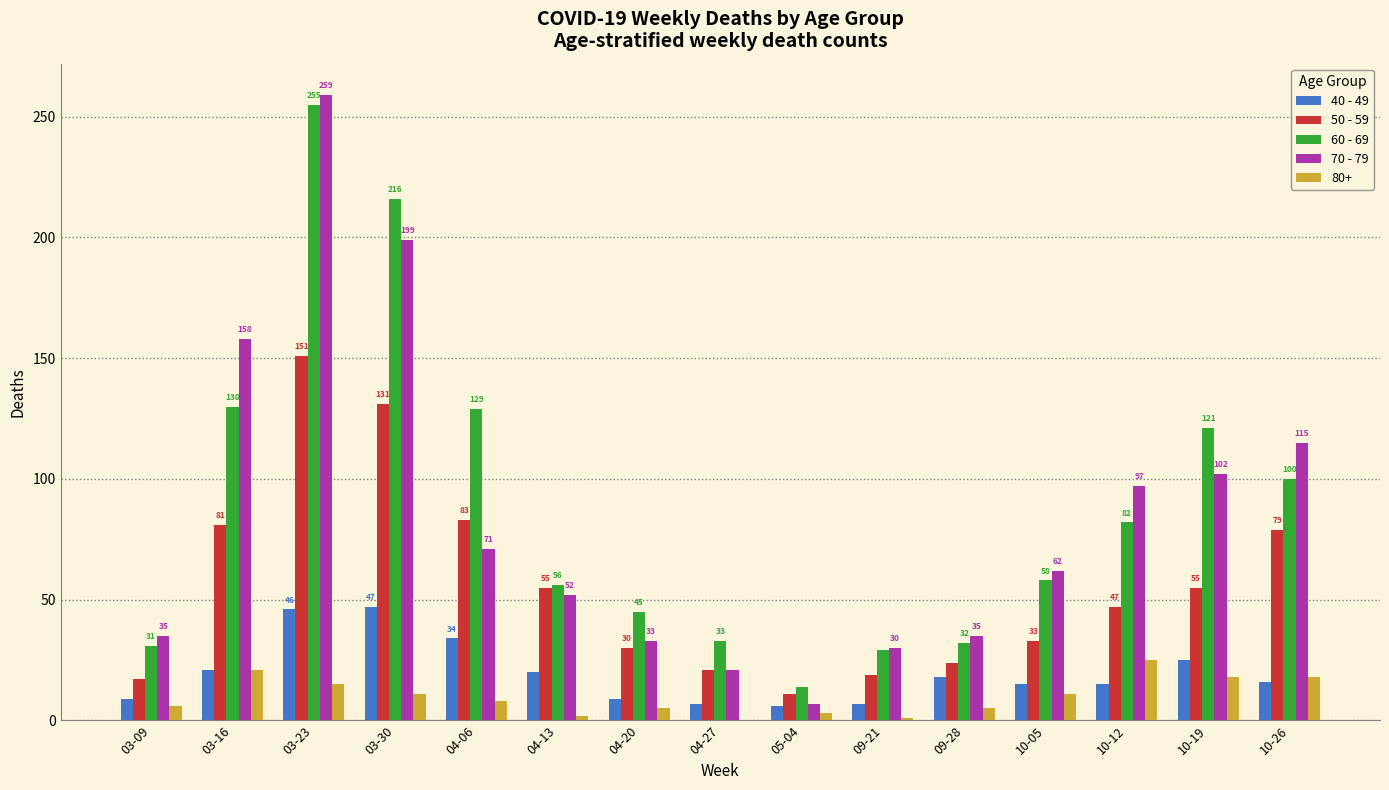

At which label does 50 - 59 first exceed 47?

03-16